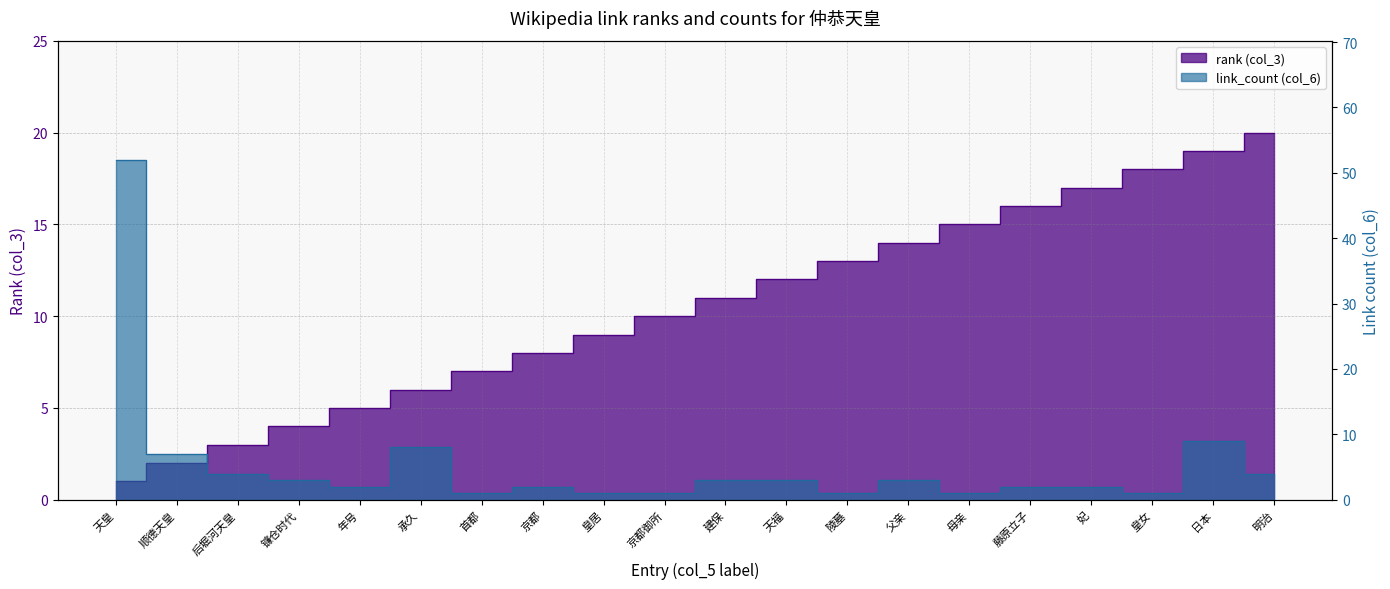

What is the label of the 6th point from the left?

承久